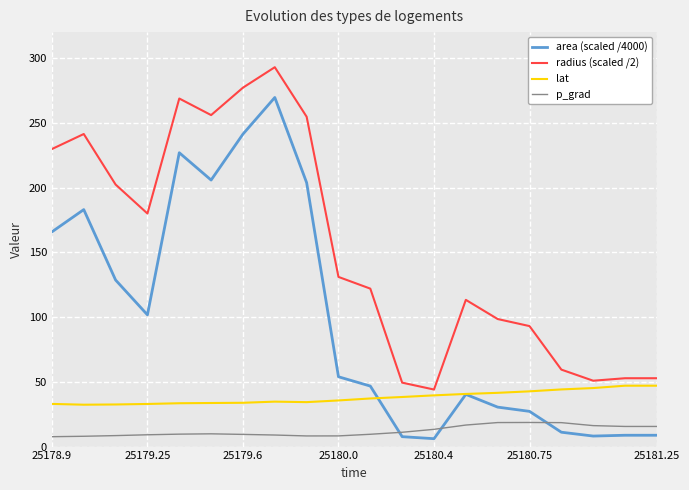

What are all the series names shown in the legend?

area (scaled /4000), radius (scaled /2), lat, p_grad